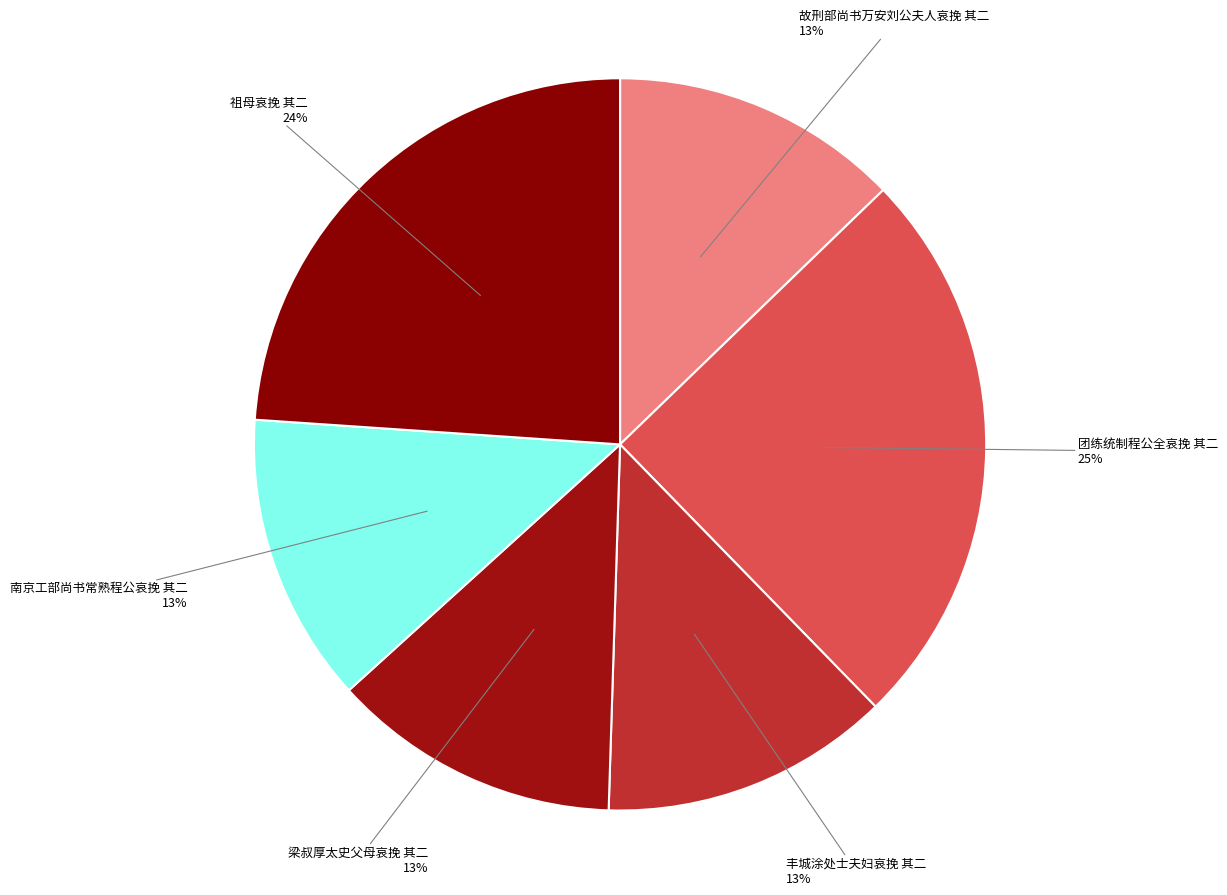

Which has a higher value, 团练统制程公全哀挽 其二 or 梁叔厚太史父母哀挽 其二?

团练统制程公全哀挽 其二